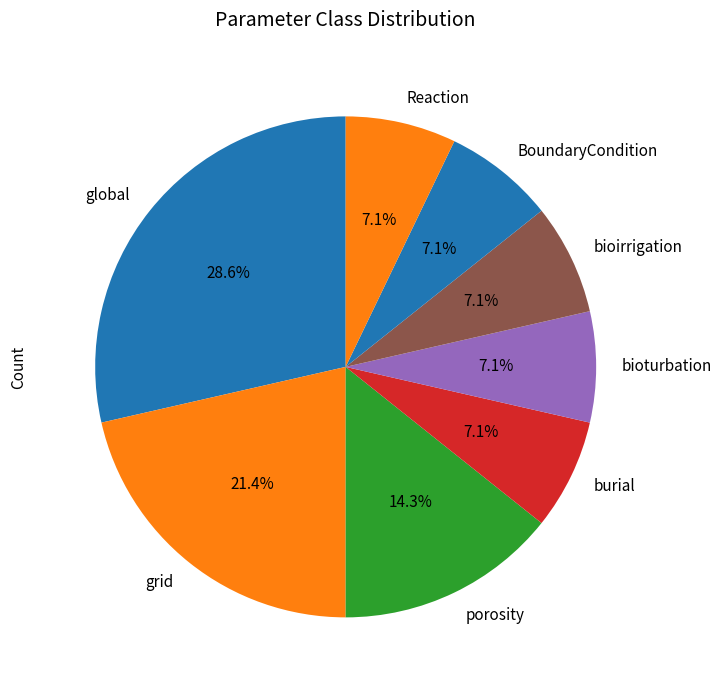

How many segments does this pie chart have?

8